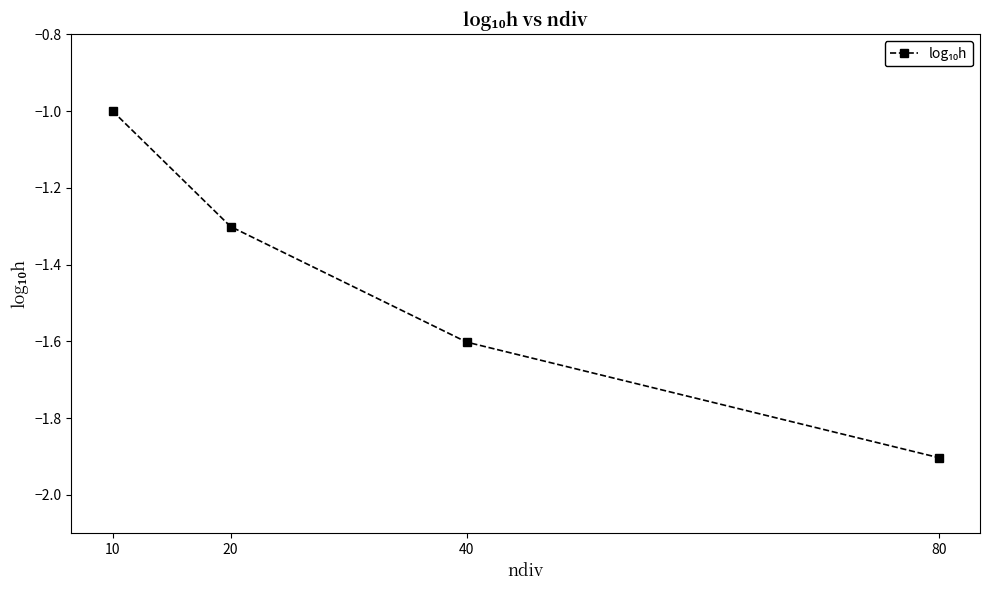

What is the average value?

-1.5